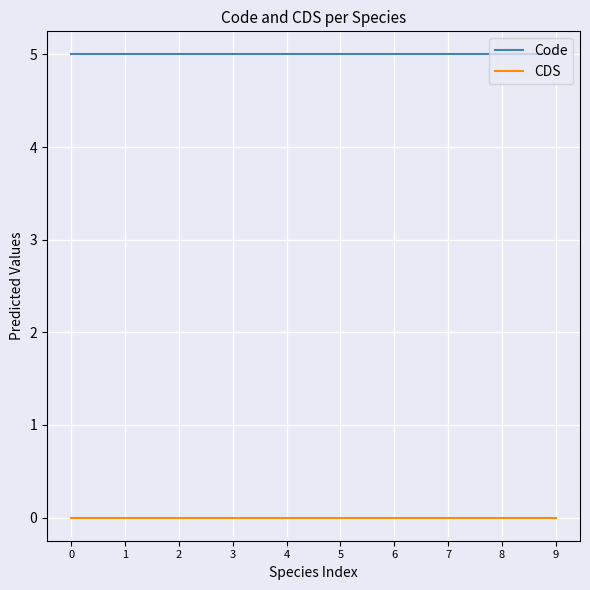

Is it true that Code equals 8 at 8?

False